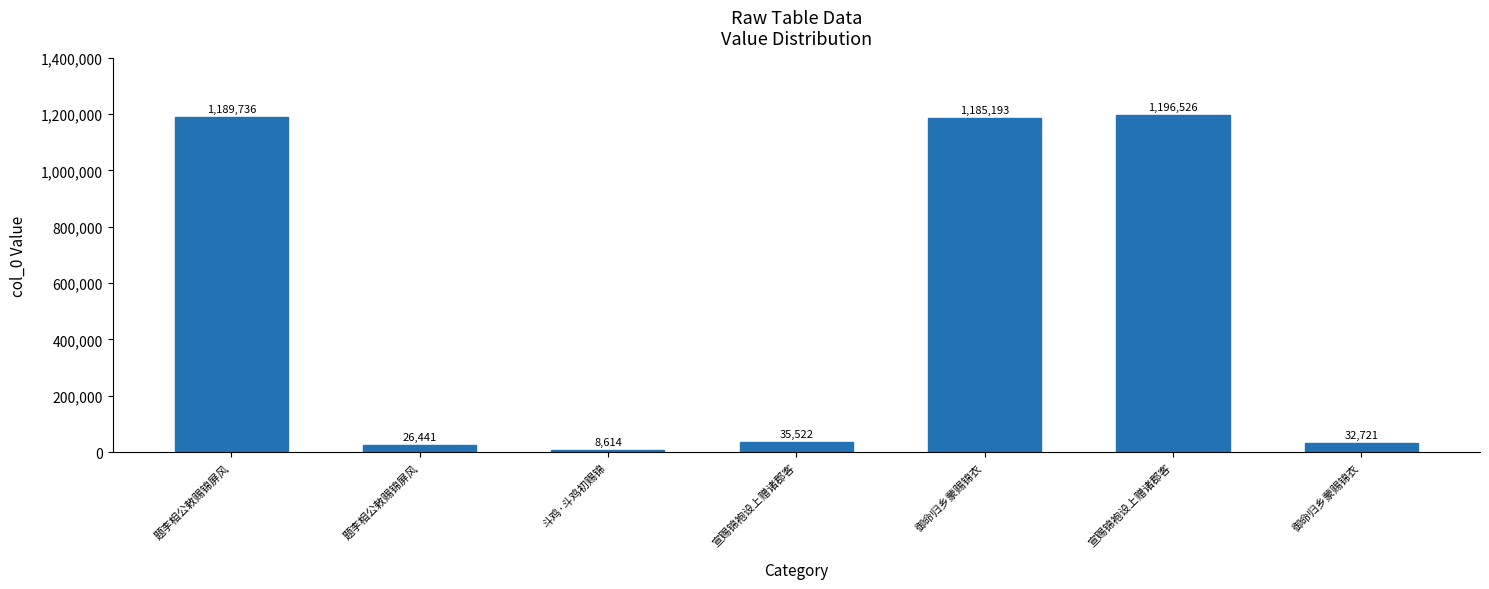

What is the difference between the values at 御命归乡蒙赐锦衣 and 题李相公敕赐锦屏风?

1158752